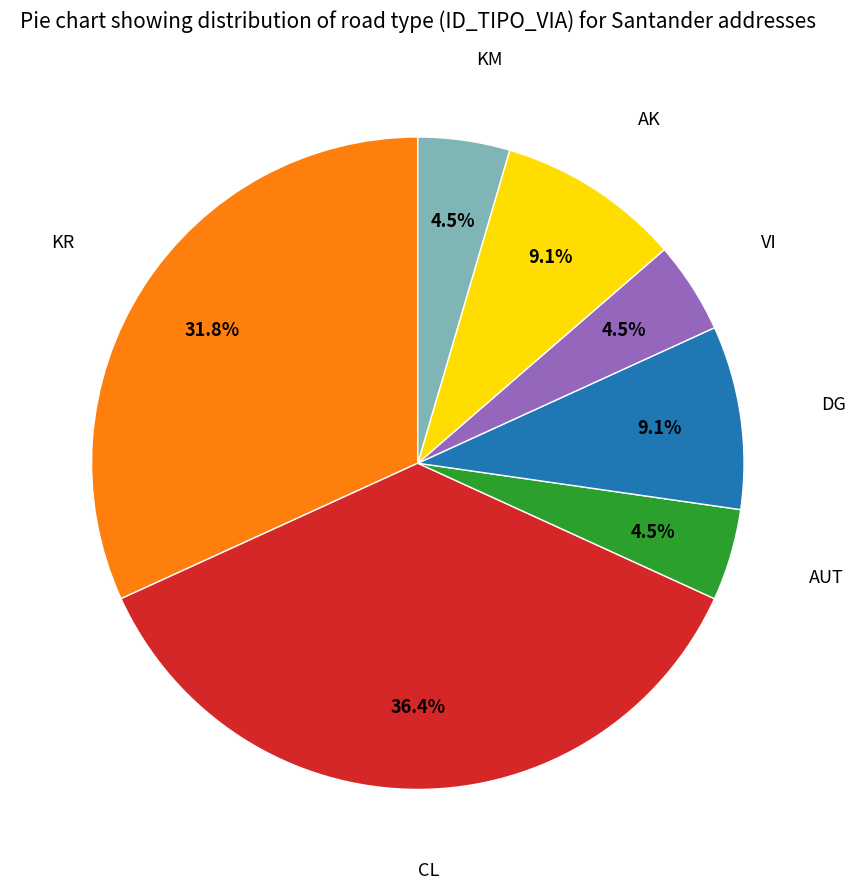

Is there any slice that represents more than half of the pie?

No